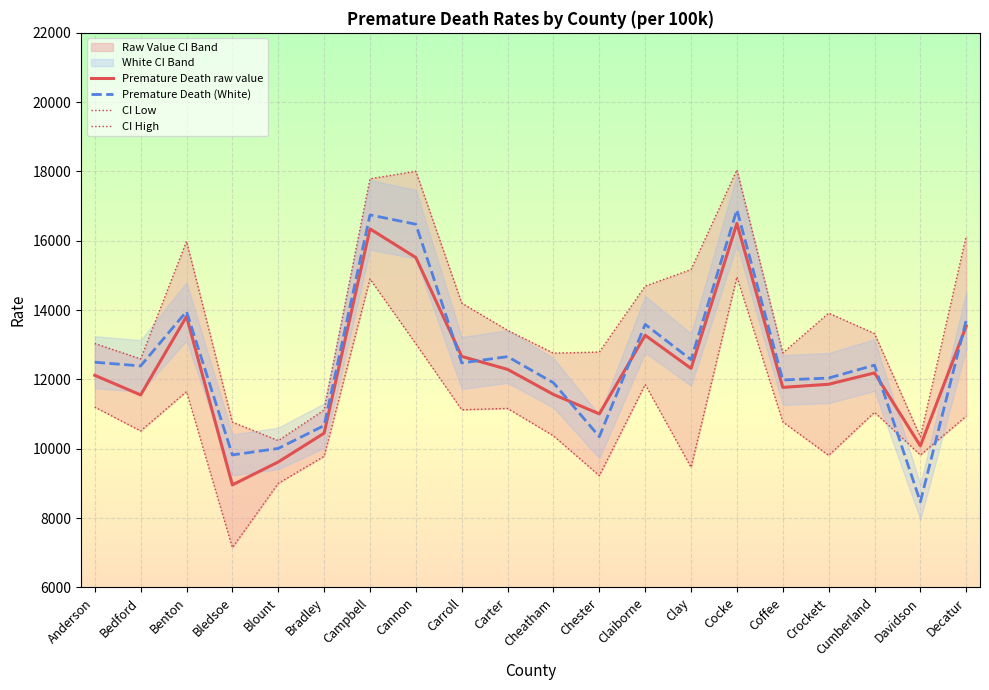

Read the Premature Death (White) value at Crockett.

12041.1